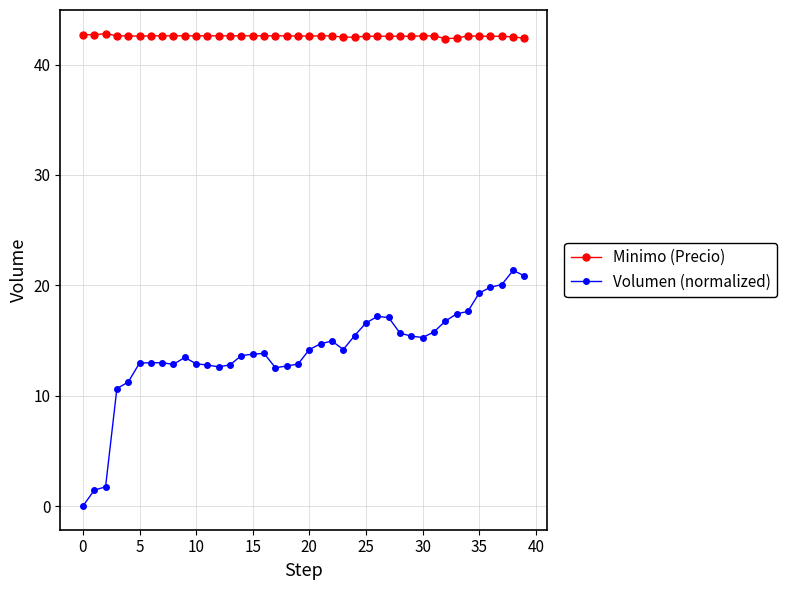

What is the maximum value shown in the chart?

42.8